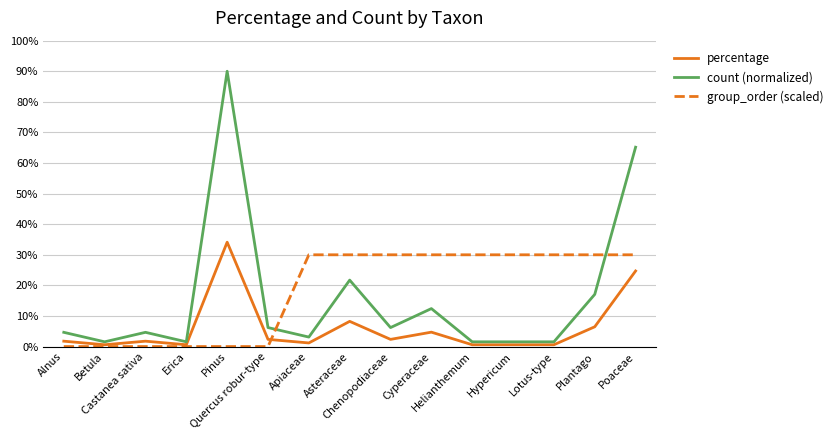

What is the greatest value displayed?

90.0